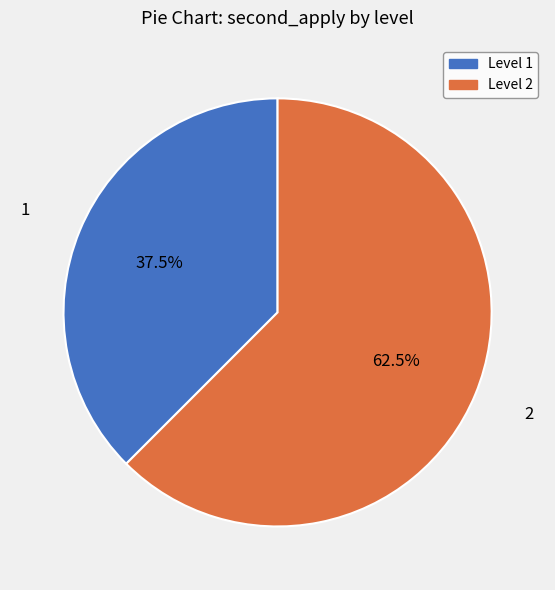

Does any single category account for the majority?

Yes